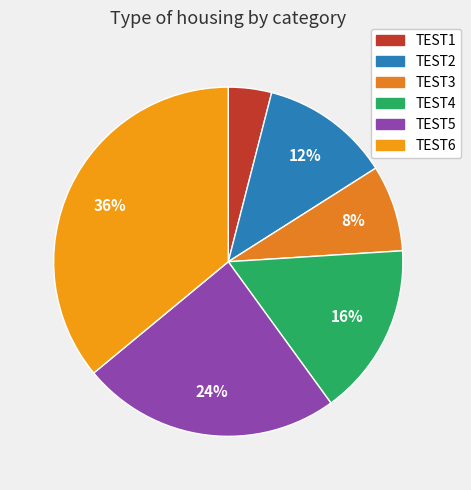

Count the number of slices in the pie.

6